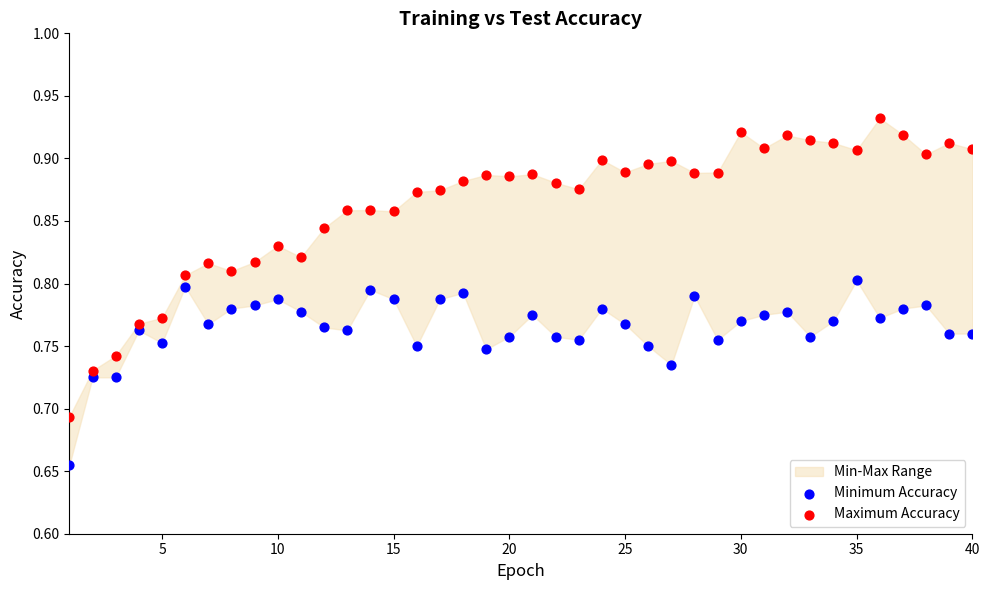

Which series contains the lowest Y value?

Minimum Accuracy